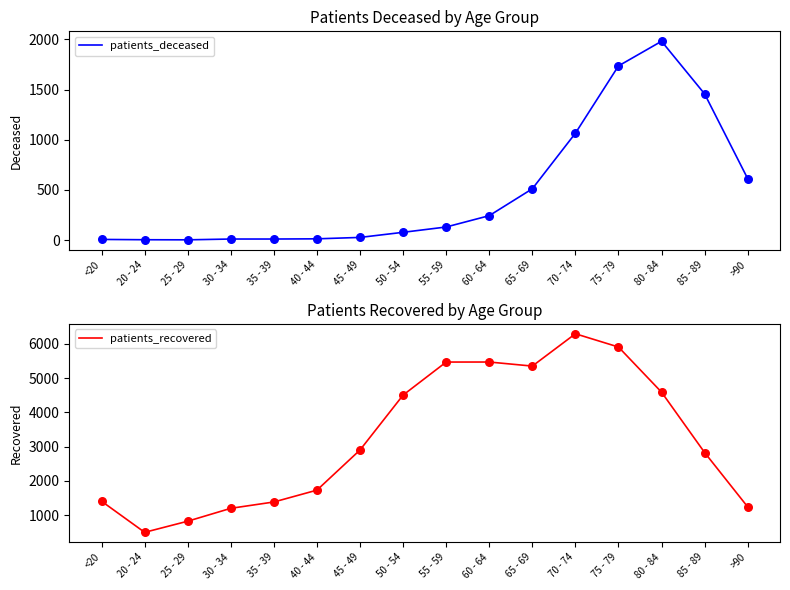

At how many categories does at least one series exceed 3115?

7